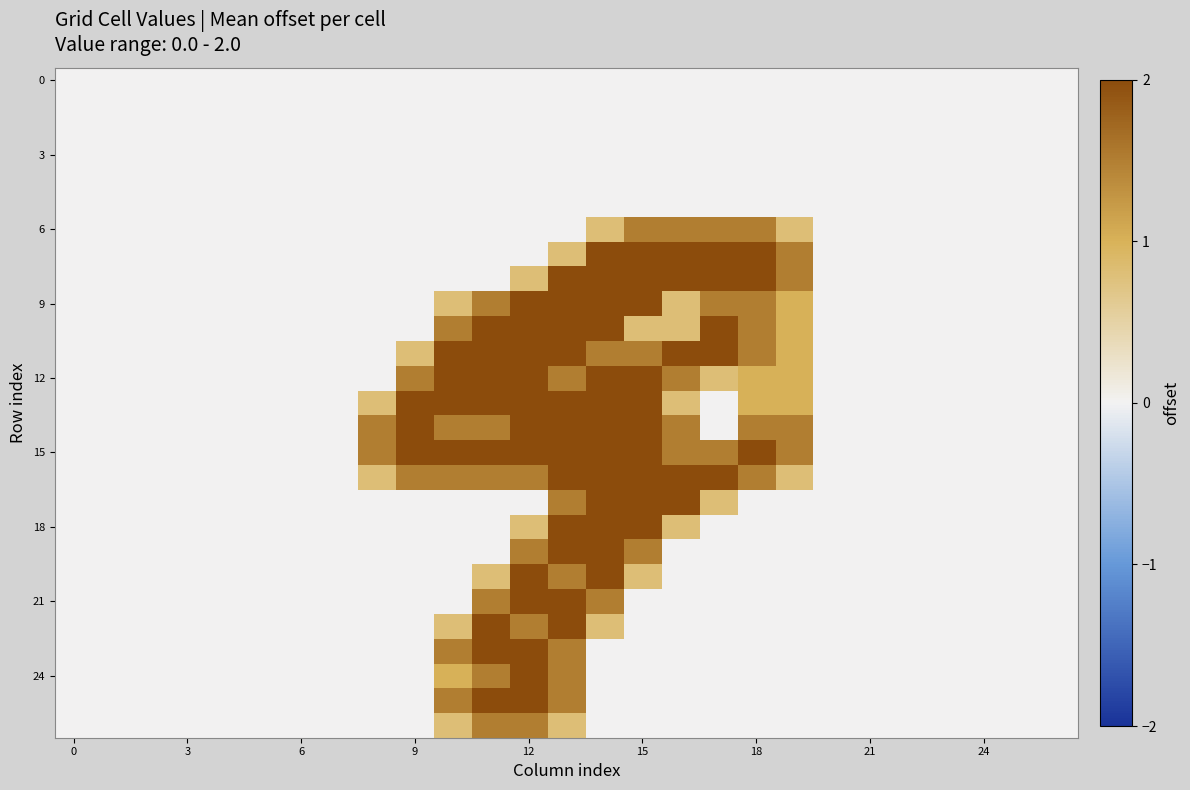

Which series has the largest total across all categories?

15